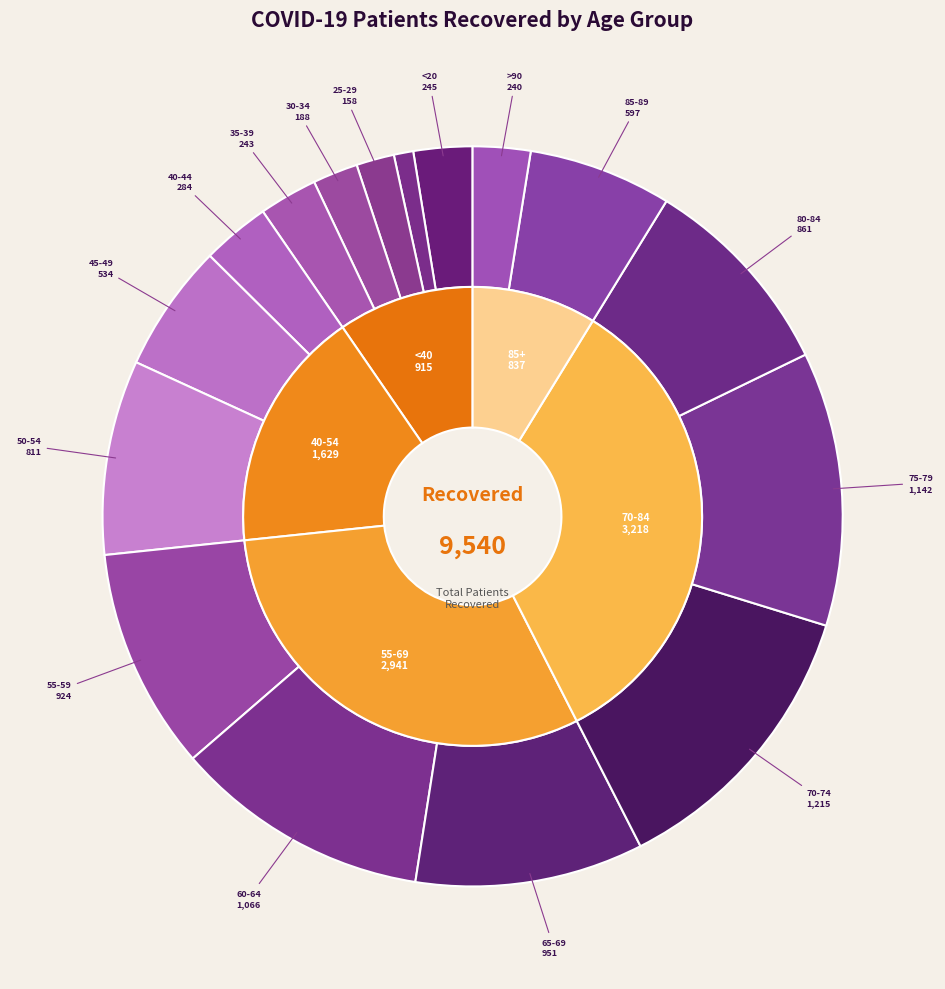

What is the change in value from <20 to 75-79?

+897